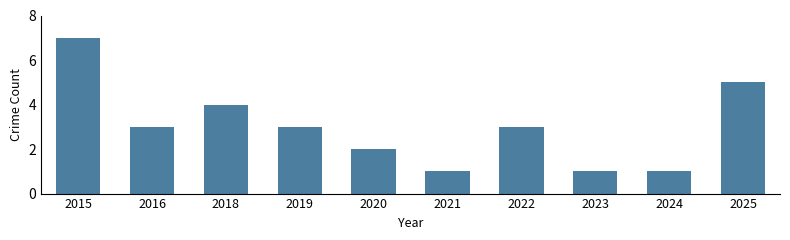

What is the minimum value shown in the chart?

1